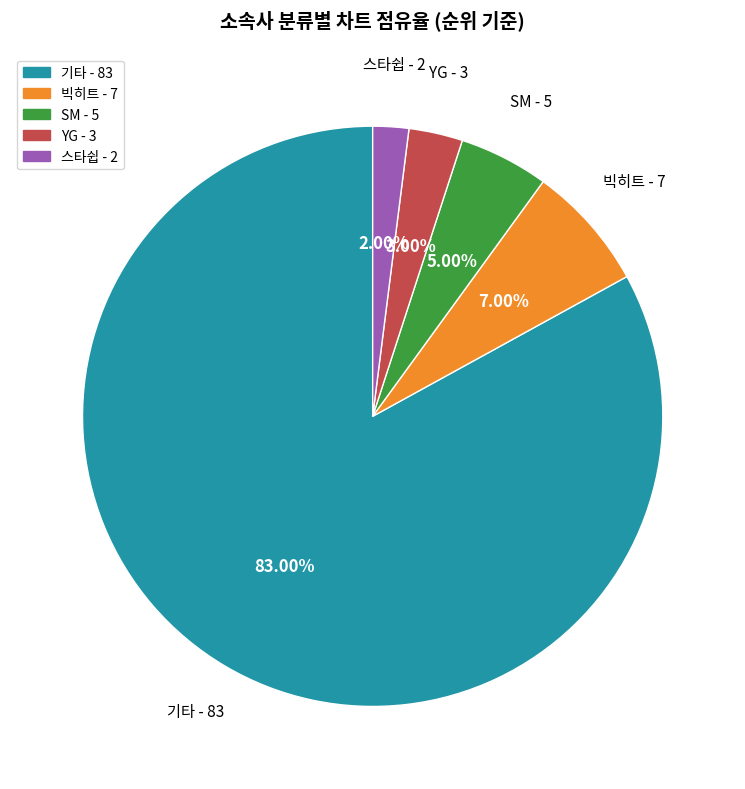

Which category has the biggest portion of the pie?

기타 - 83